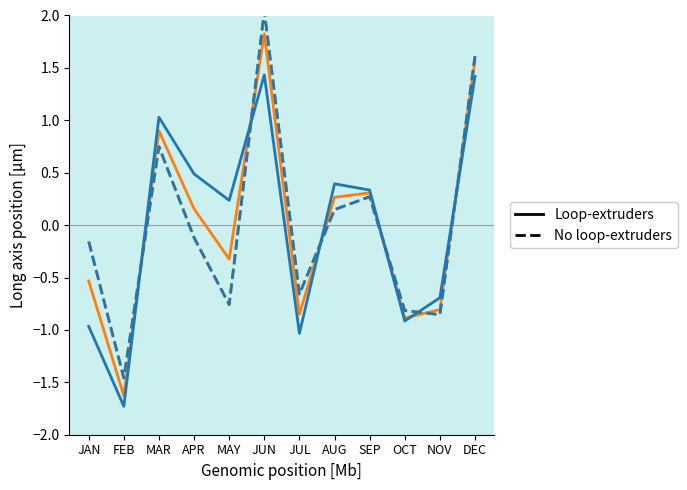

Where is No loop-extruders (Sales) nearest to the value 0?

APR